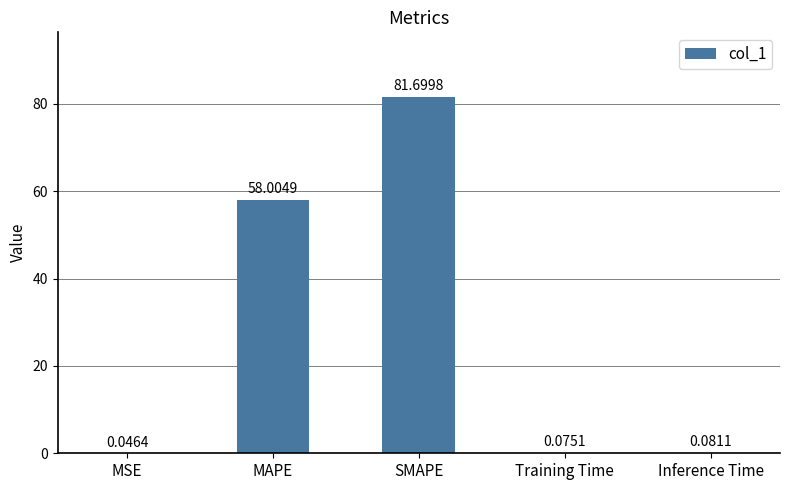

What is the sum of all values?

139.9